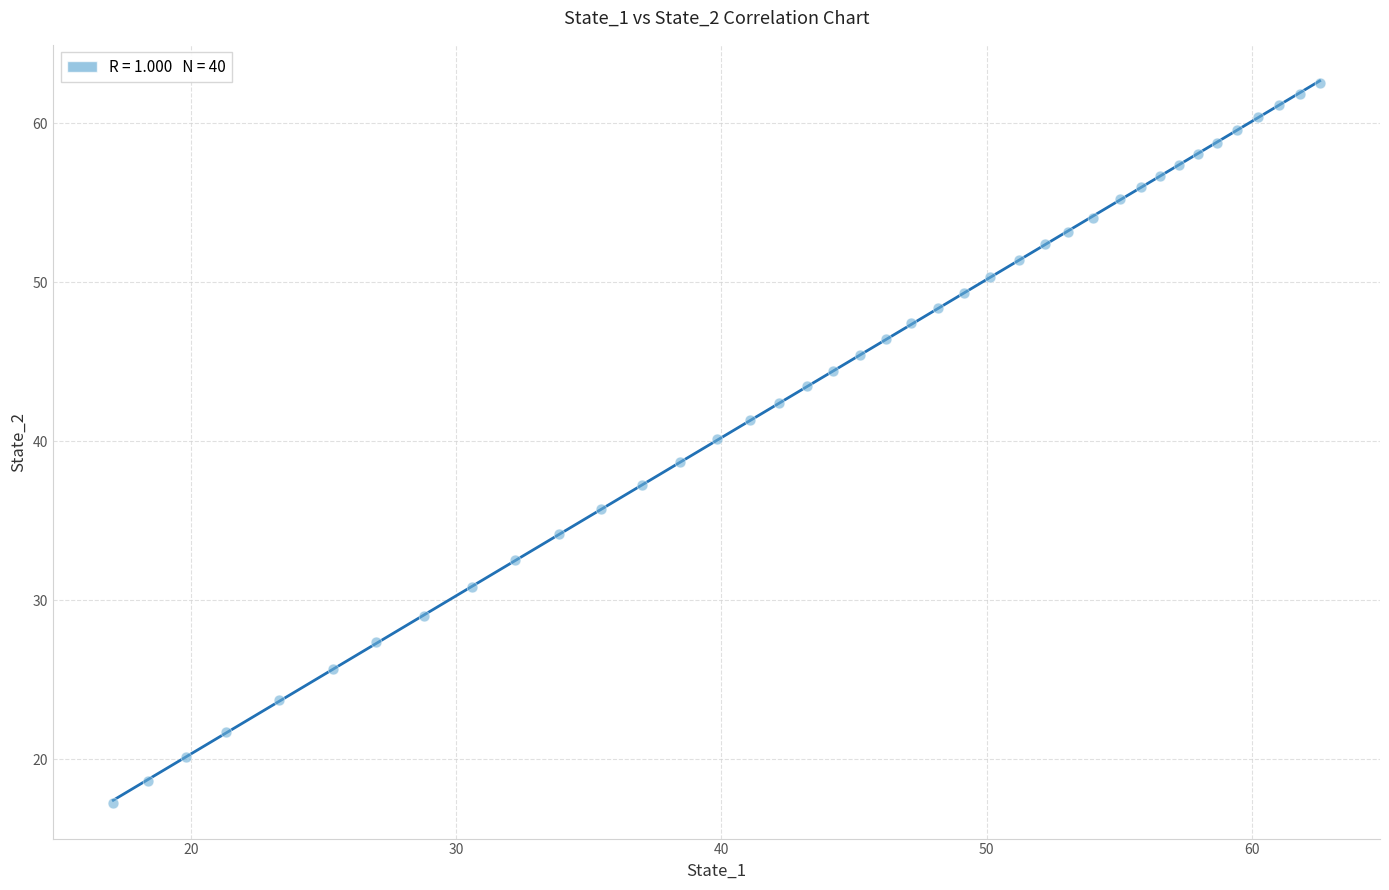

What is the range of Y values (max minus min)?

45.3